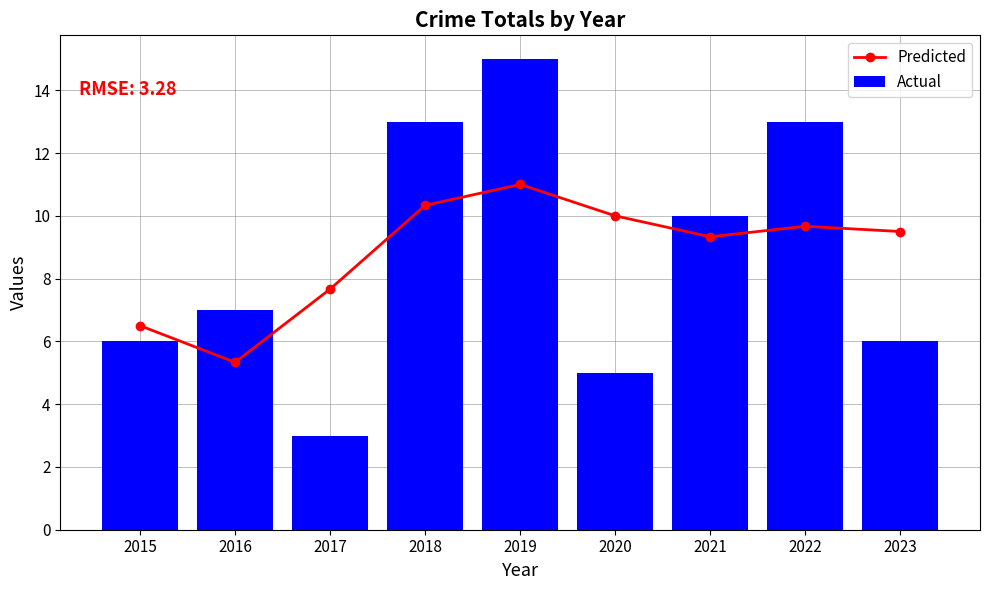

What is the value of the Actual bar at the 9th from the left?

6